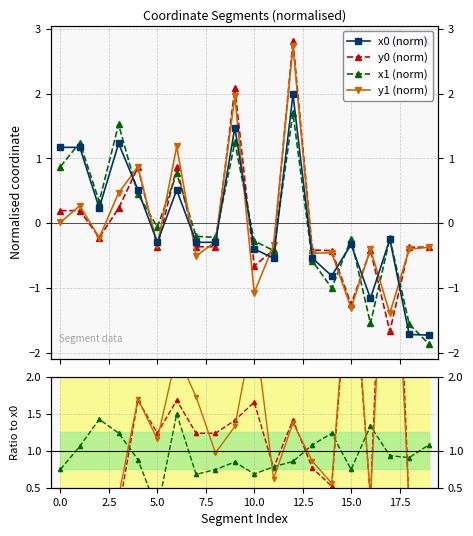

List the series in order of their peak value, lowest first.

x1, x0, y1, y0